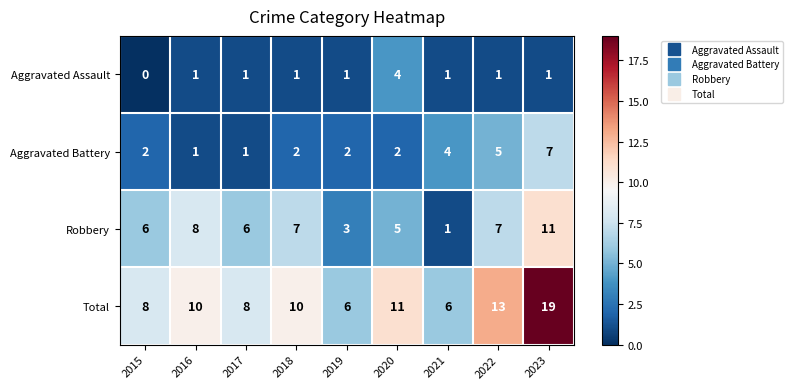

The value of Aggravated Battery at 2015 is 3. True or false?

False